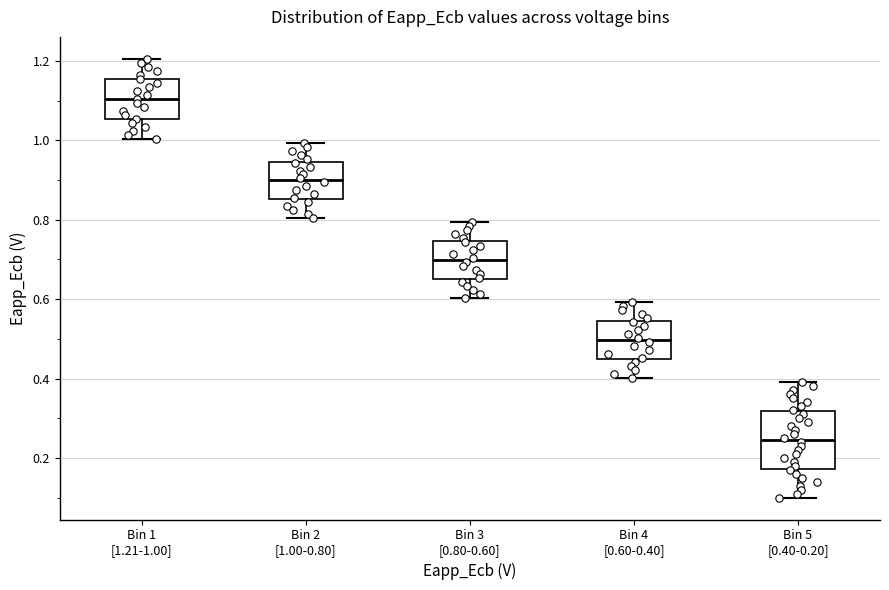

Reading left to right, read every box against the y-axis: the position of its median line, the range the box covers, and the ends of its whiskers. The values are not printed on the chart, so give them approximately, as read against the axis.

Bin 1 [1.21-1.00]: median 1.10, box 1.06 to 1.16, whiskers 1.00 to 1.20
Bin 2 [1.00-0.80]: median 0.90, box 0.86 to 0.94, whiskers 0.80 to 1.00
Bin 3 [0.80-0.60]: median 0.70, box 0.66 to 0.74, whiskers 0.60 to 0.80
Bin 4 [0.60-0.40]: median 0.50, box 0.44 to 0.54, whiskers 0.40 to 0.60
Bin 5 [0.40-0.20]: median 0.24, box 0.18 to 0.32, whiskers 0.10 to 0.40